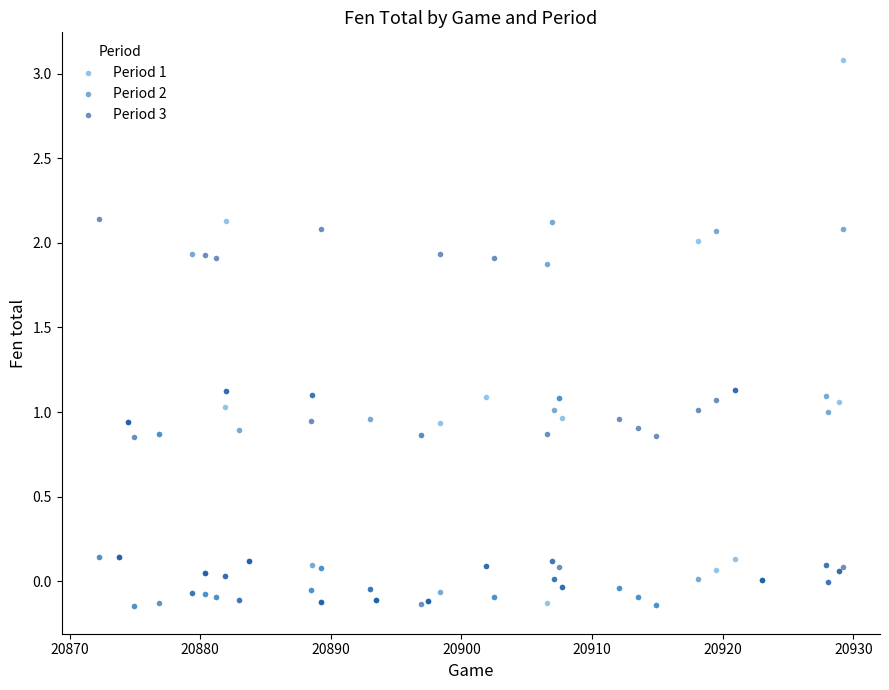

Which series contains the highest Y value?

Period 1